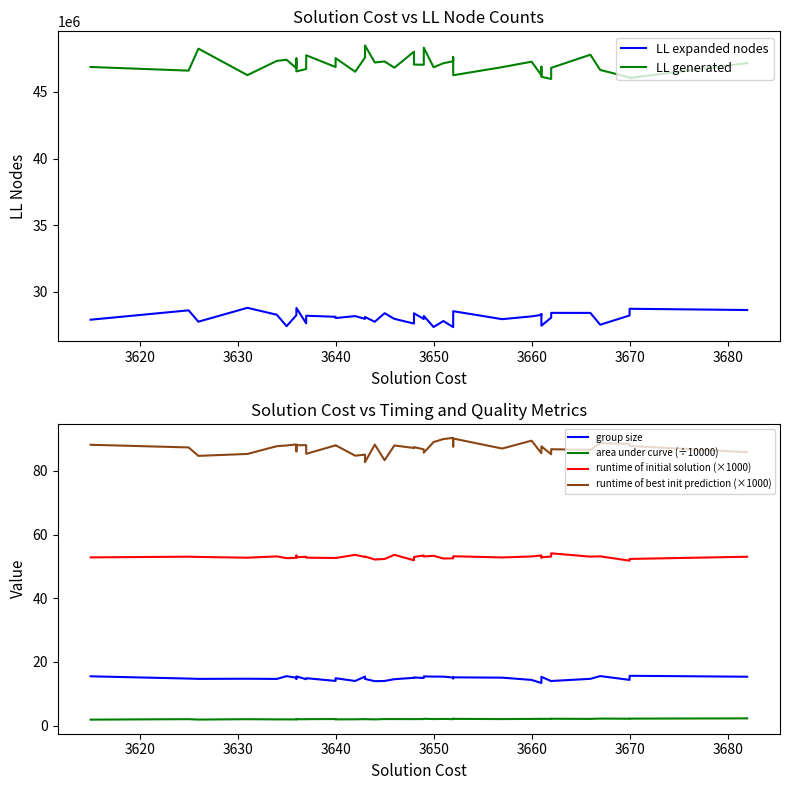

Which series has the largest total across all categories?

LL generated